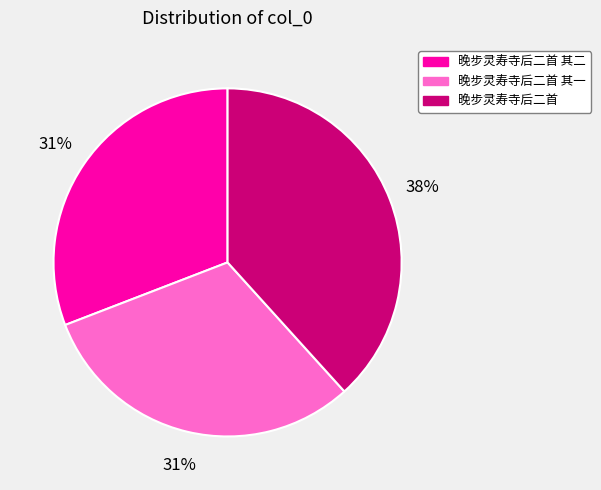

To the nearest percent, what is the difference between the largest and smallest slice percentages?

7%